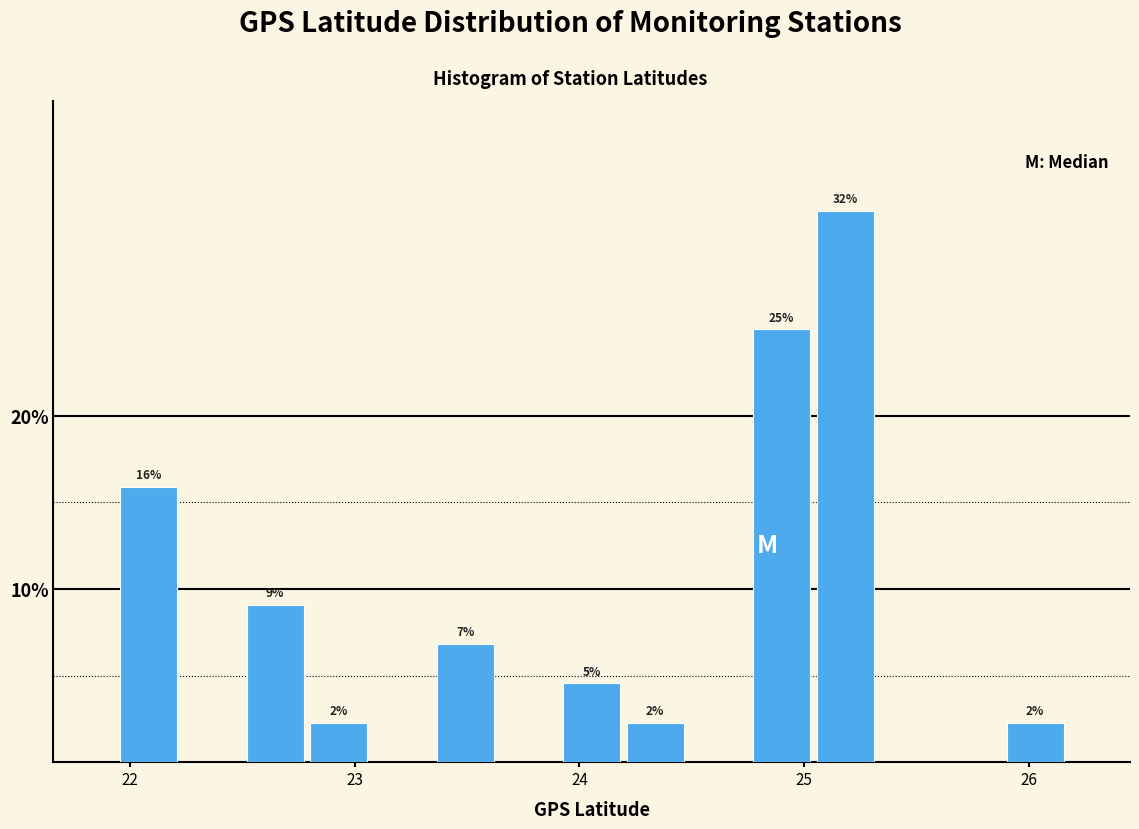

Around what value on the x-axis is the tallest bar? Give the approximate position of its centre, as read against the axis.

25.2